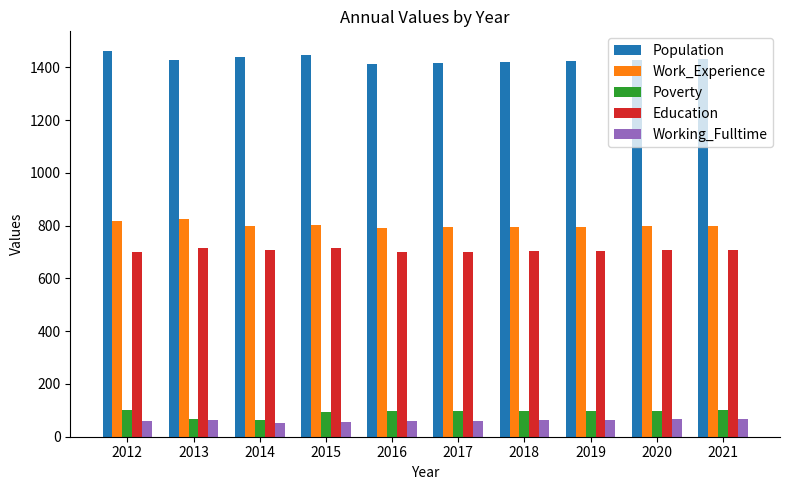

What is the sum of all Population values?

14314